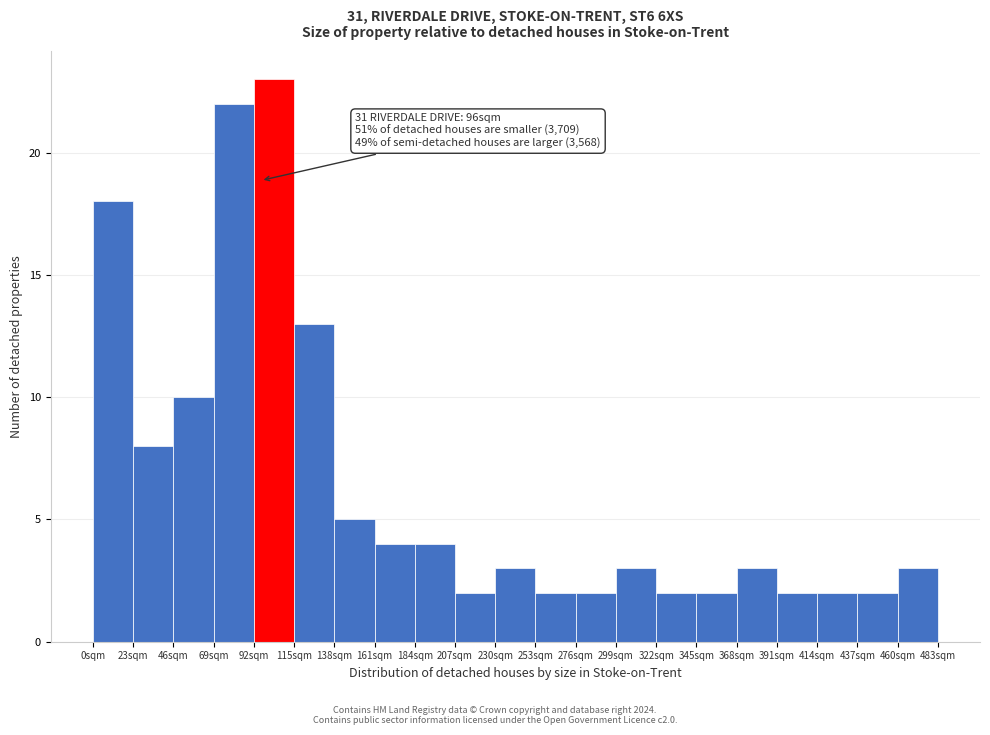

Which range on the x-axis has the tallest bar?

92 to 115